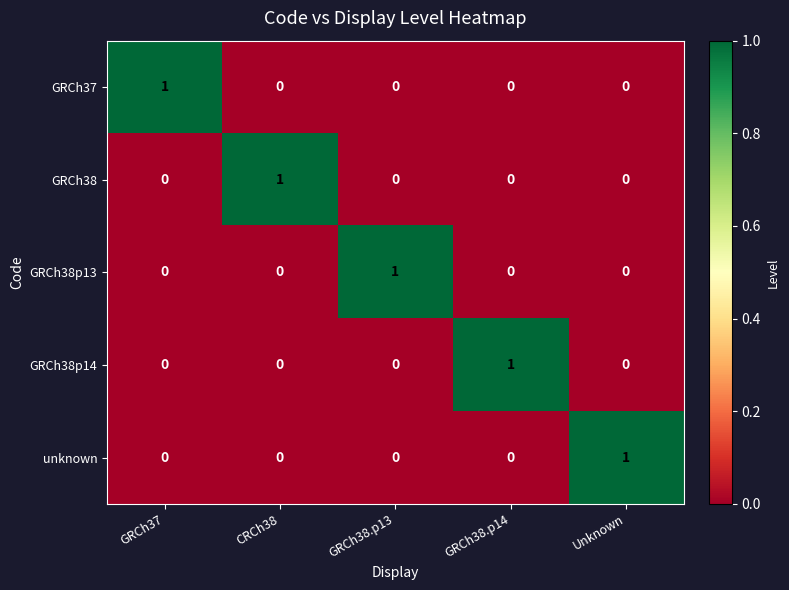

Count the unknown values in the range 0 to 1.

5